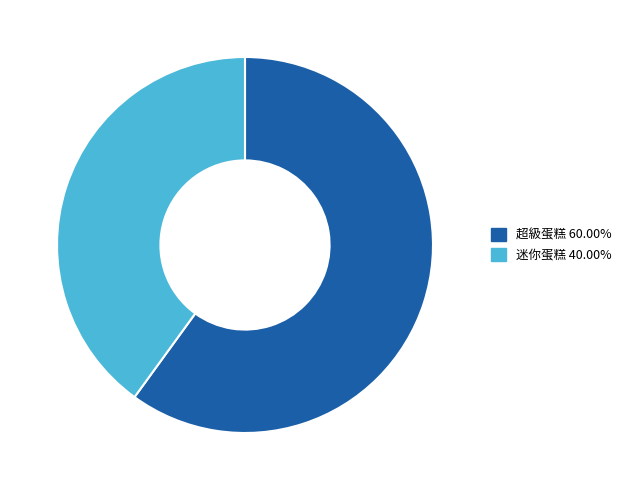

Does any single category account for the majority?

Yes